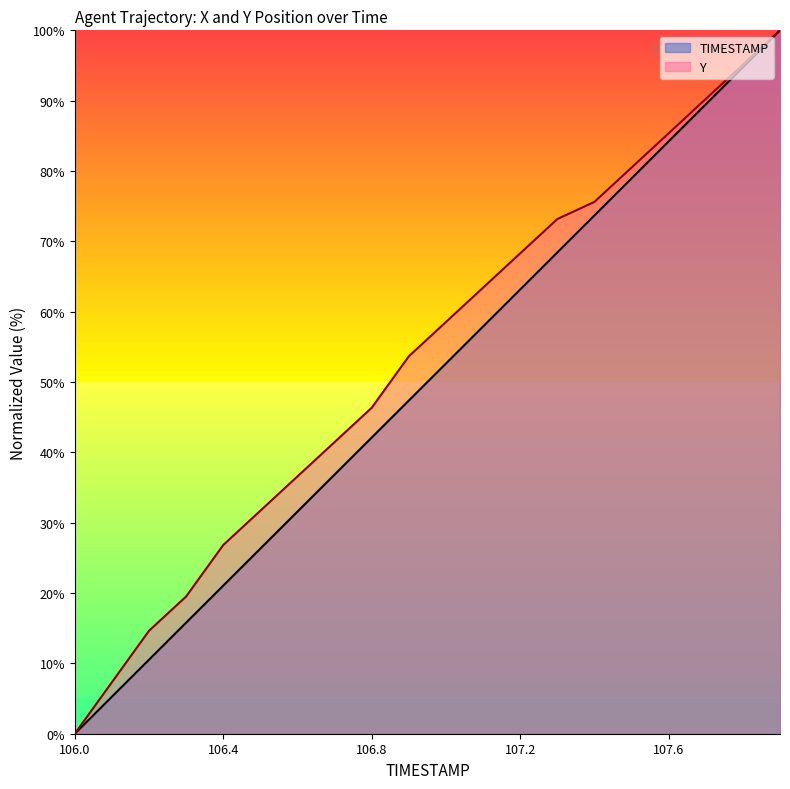

What is the label of the 8th point from the right?

107.2